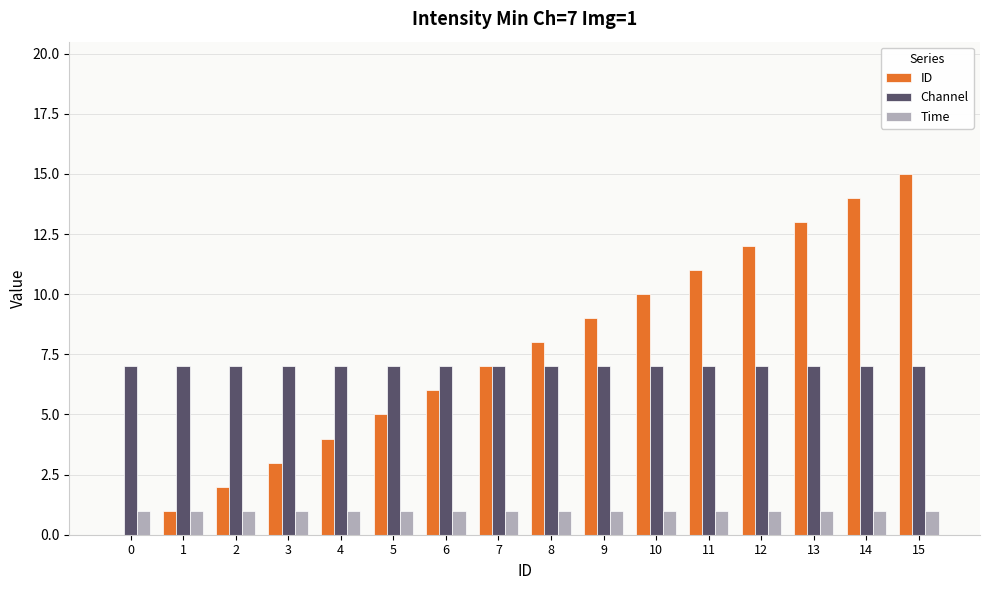

Is it true that ID equals 8 at 8?

True